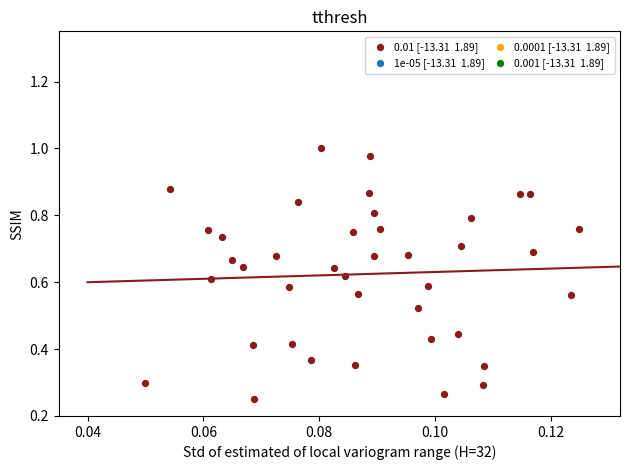

How many data points are displayed?

40